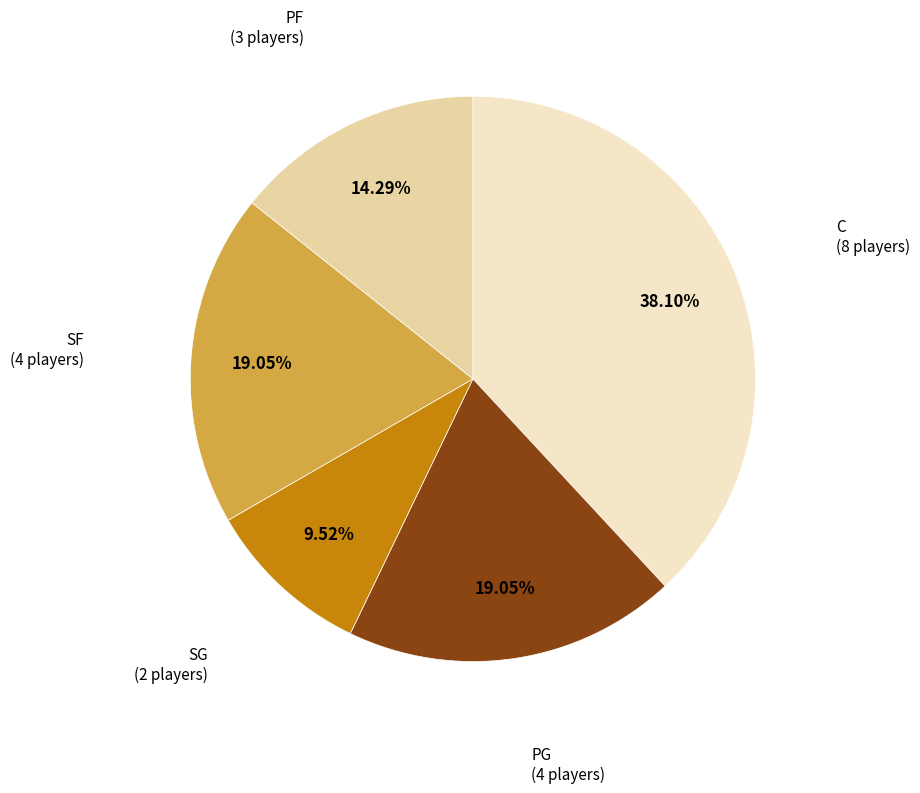

How many segments does this pie chart have?

5